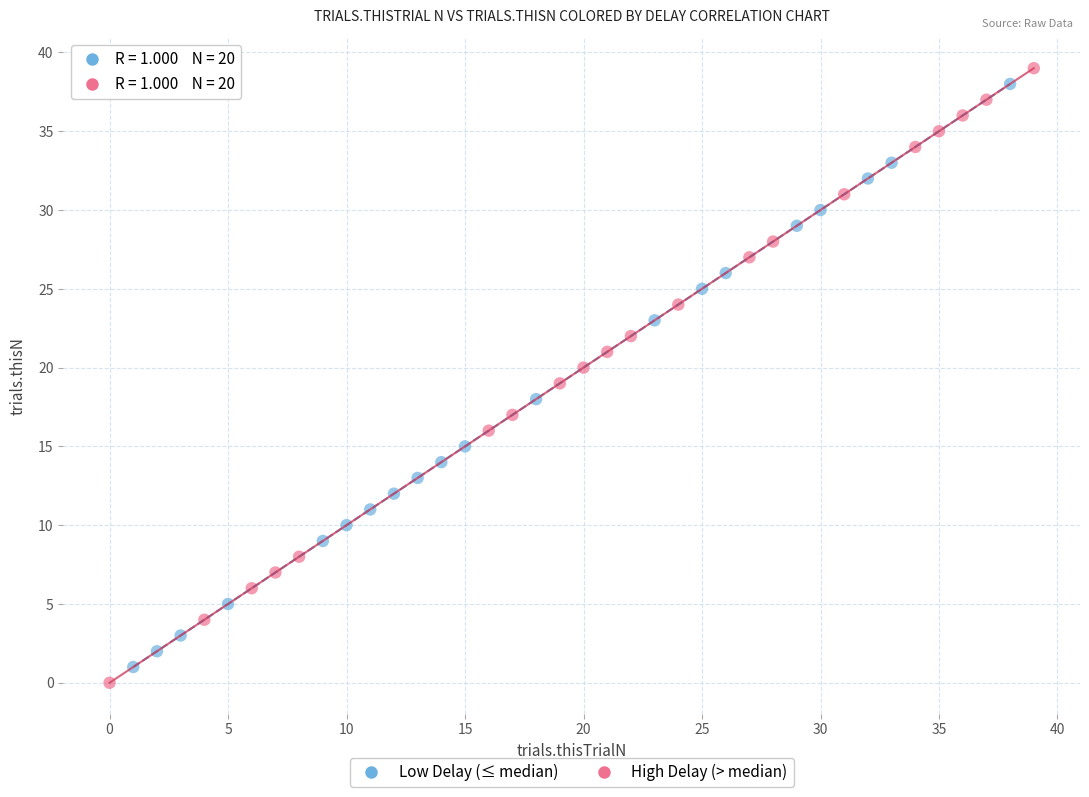

Which series has the largest Y range (max minus min)?

High Delay (> median)